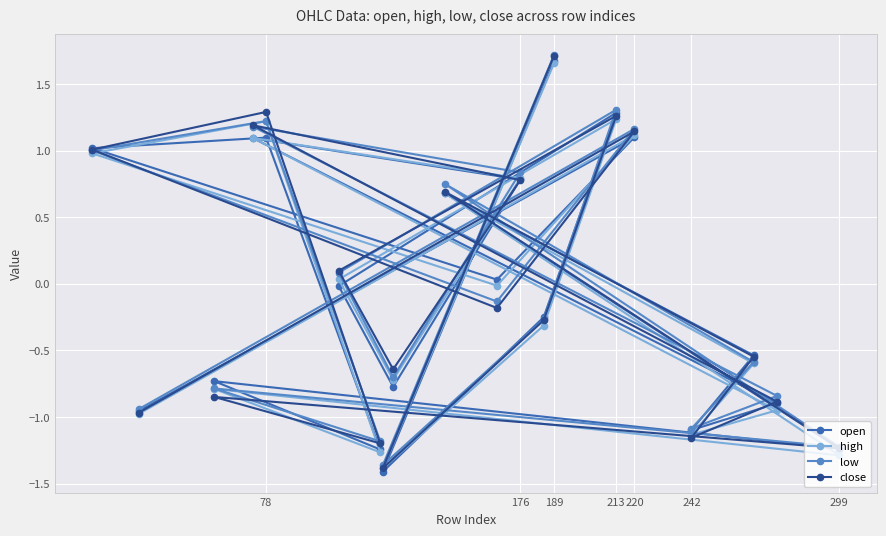

Is it true that low equals 0.8 at 220?

False